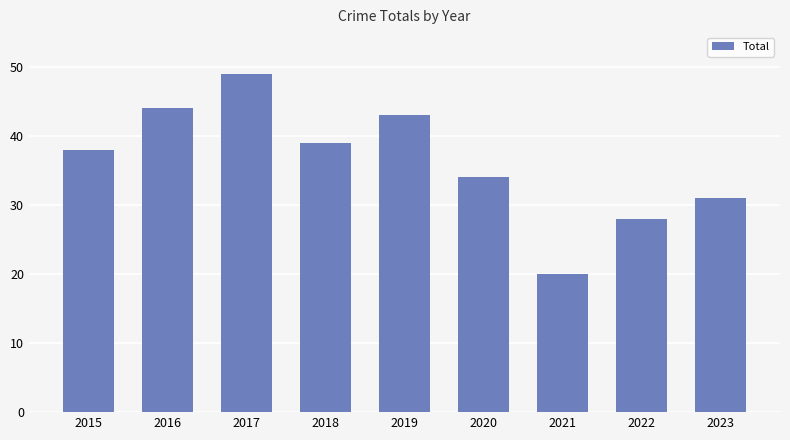

What is the ratio of the value at 2015 to the value at 2018?

1.0